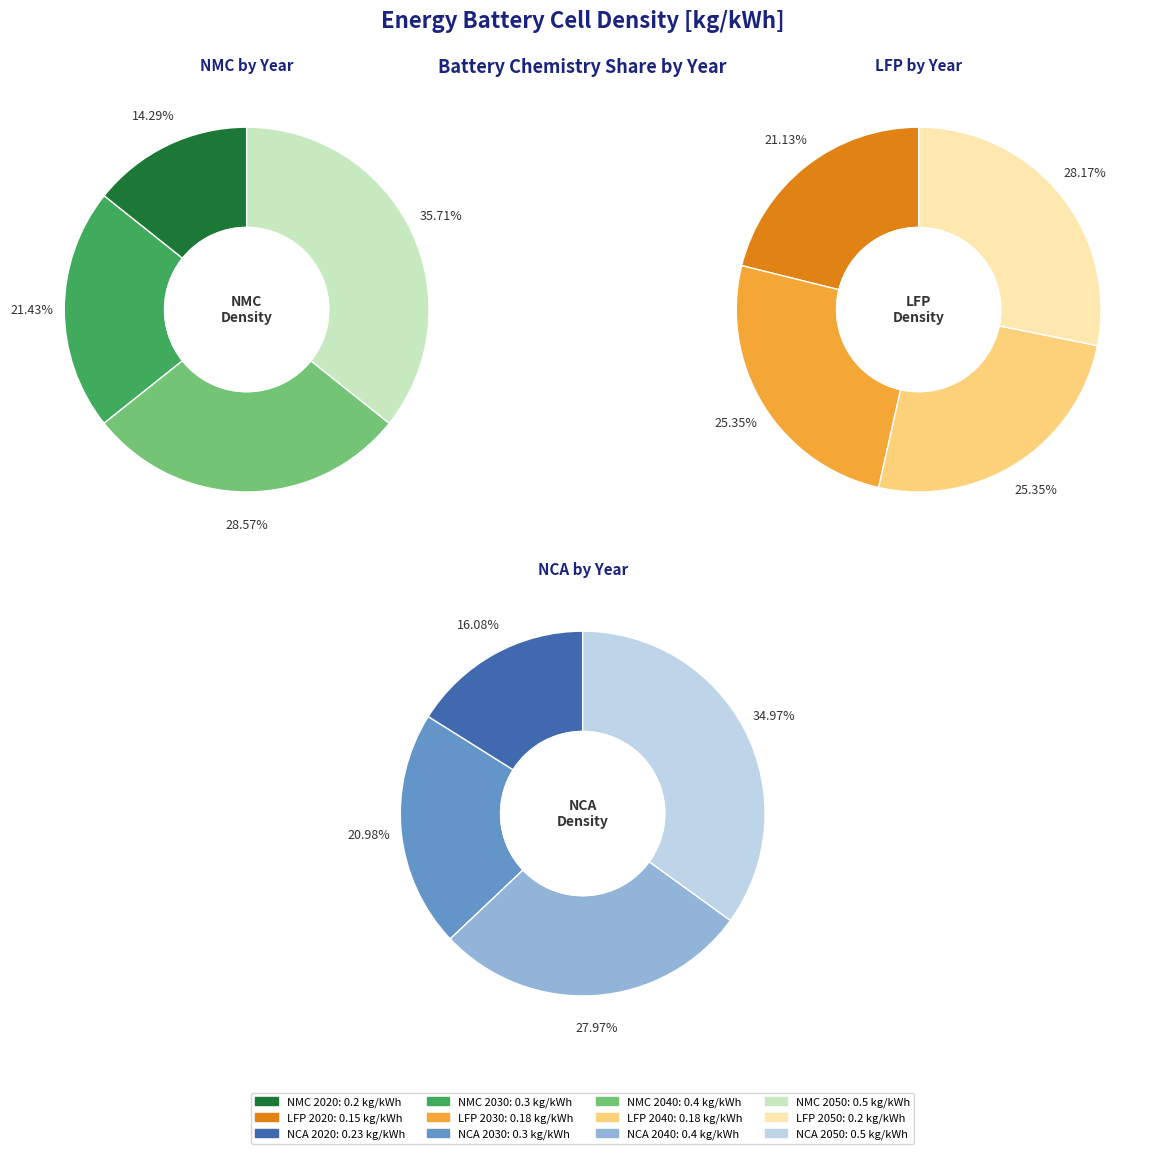

Is it true that 2040 is 25% of the pie?

True